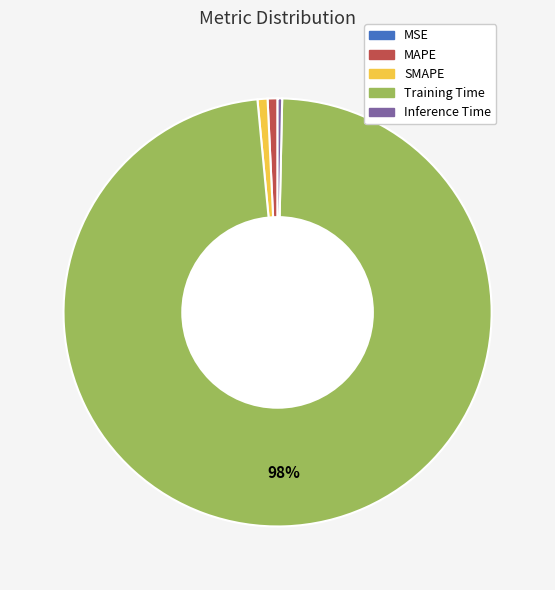

What percentage is the MAPE slice, to the nearest percent?

1%